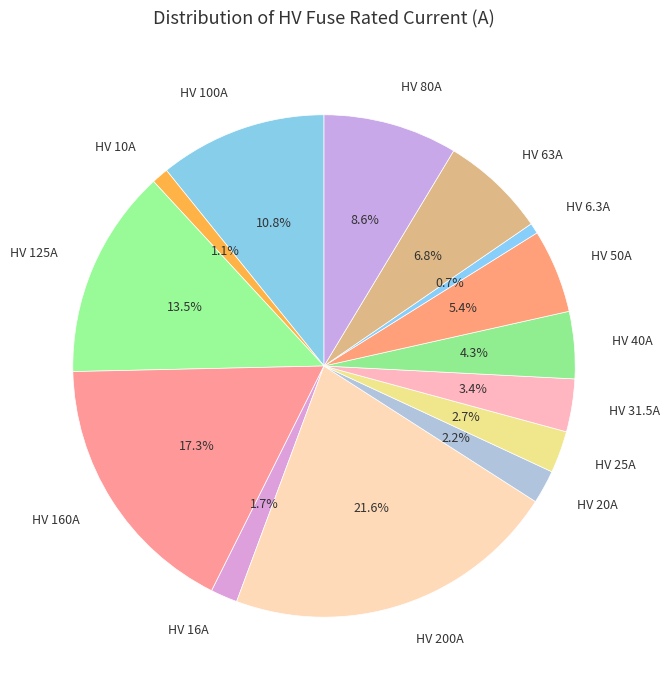

The HV 80A slice represents 9% of the pie. True or false?

True